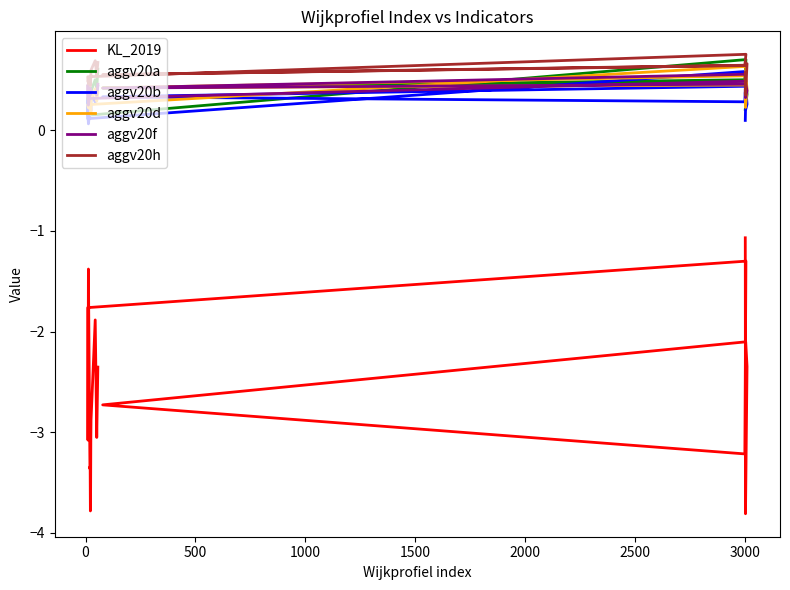

True or false: aggv20d has more than 2 points higher than both neighbors.

True